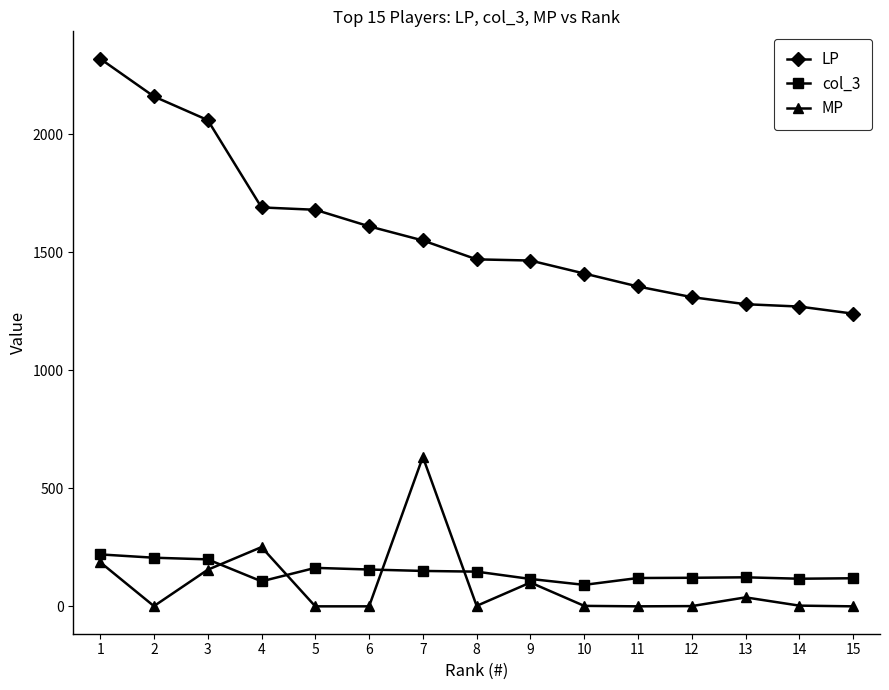

How many lines are shown in the chart?

3